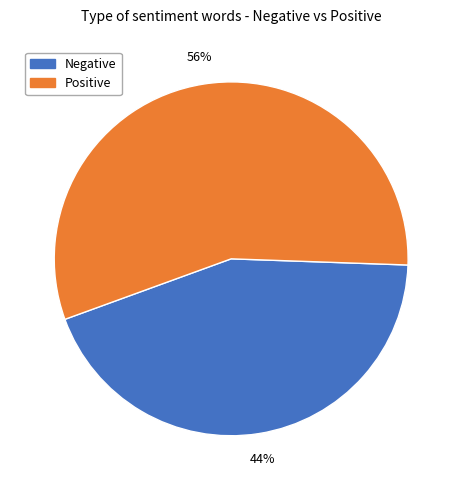

Which has a higher value, Positive or Negative?

Positive